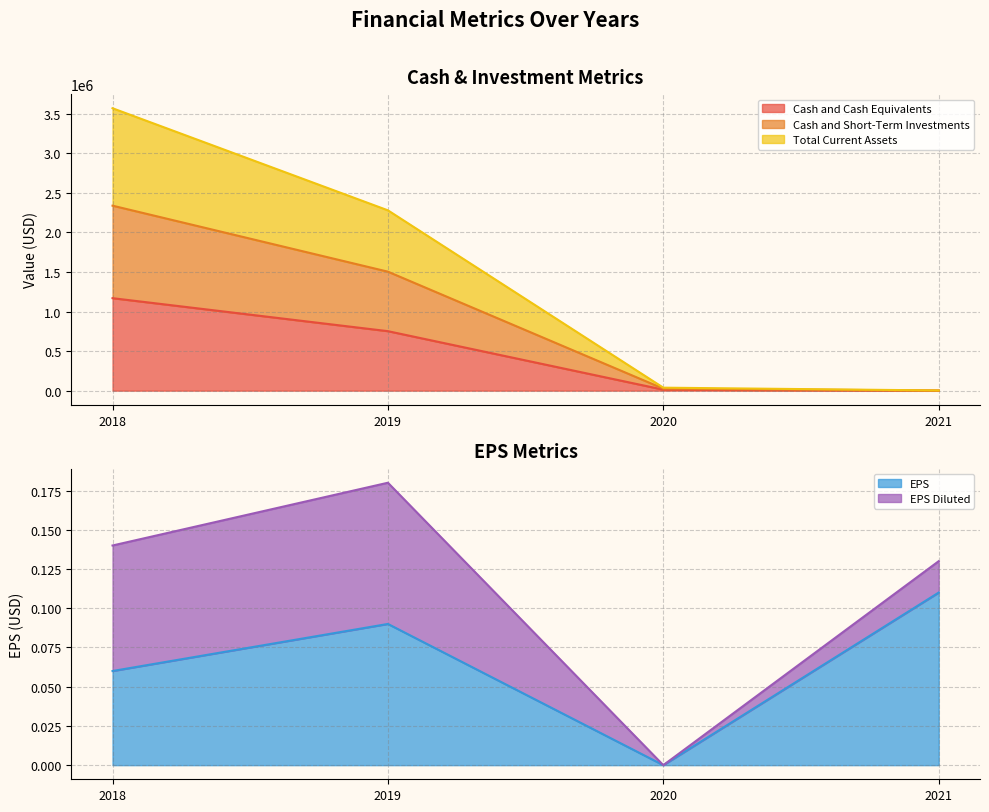

What is the difference between the maximum and minimum values in the Cash and Cash Equivalents series?

1167866.0